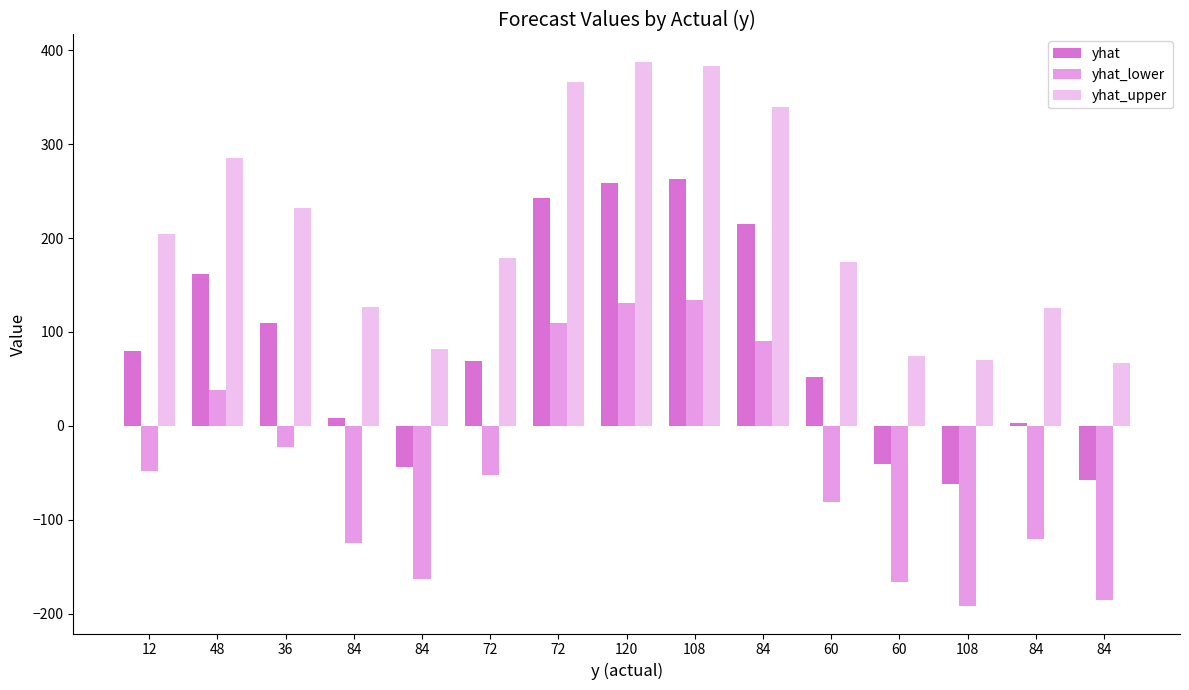

Are the bars grouped side by side (vs. stacked)?

Yes